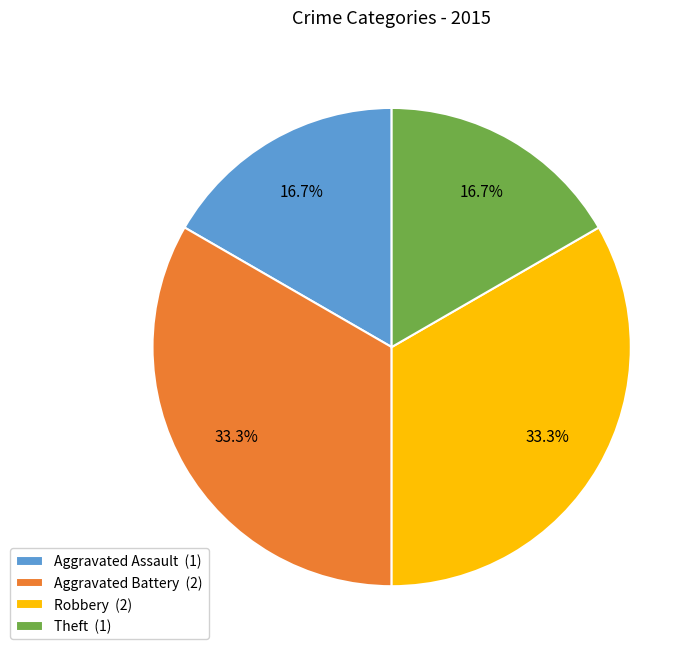

Between Aggravated Battery (2) and Theft (1), which is larger?

Aggravated Battery (2)